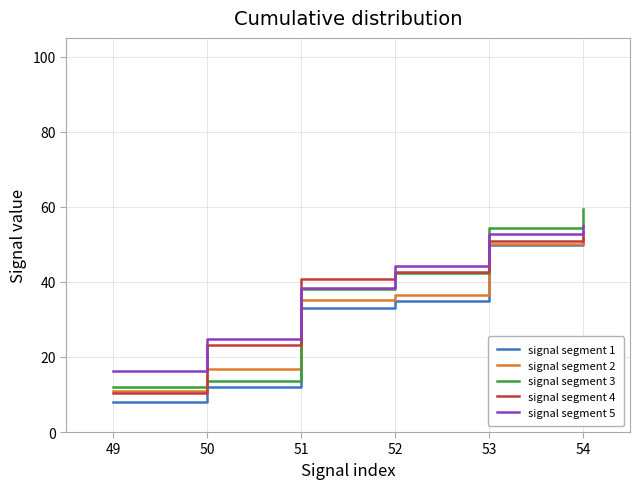

Is it true that signal segment 1 equals 18.1 at 50?

False